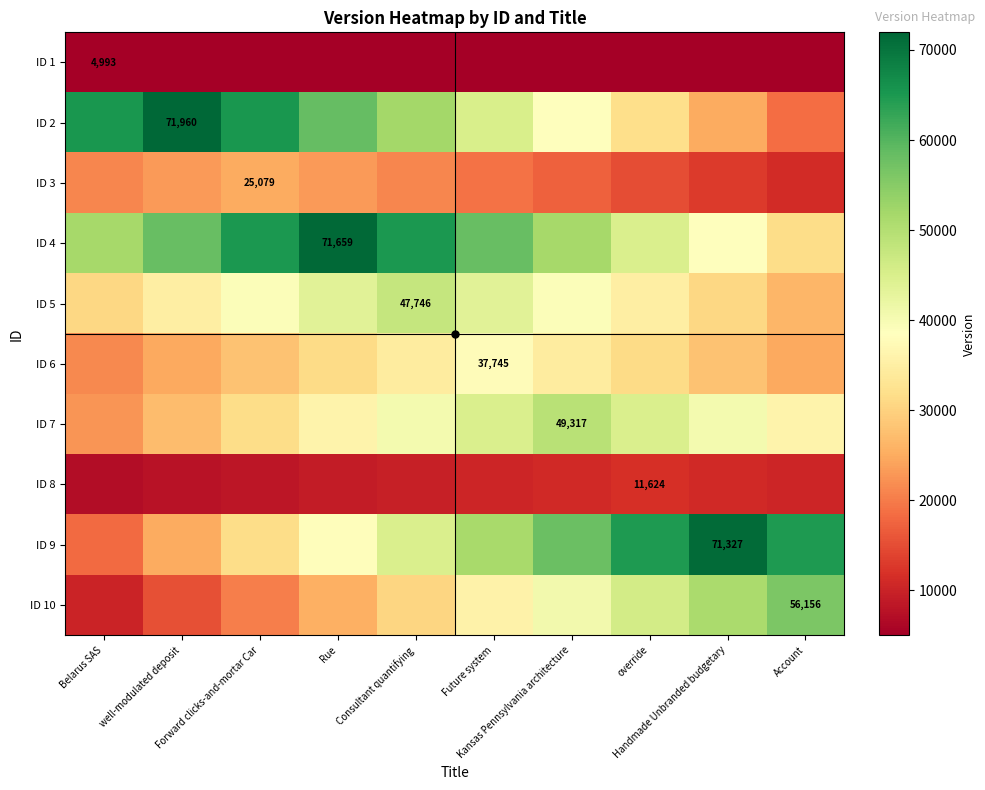

What is the difference between the maximum and minimum values in the ID 7 series?

26594.4